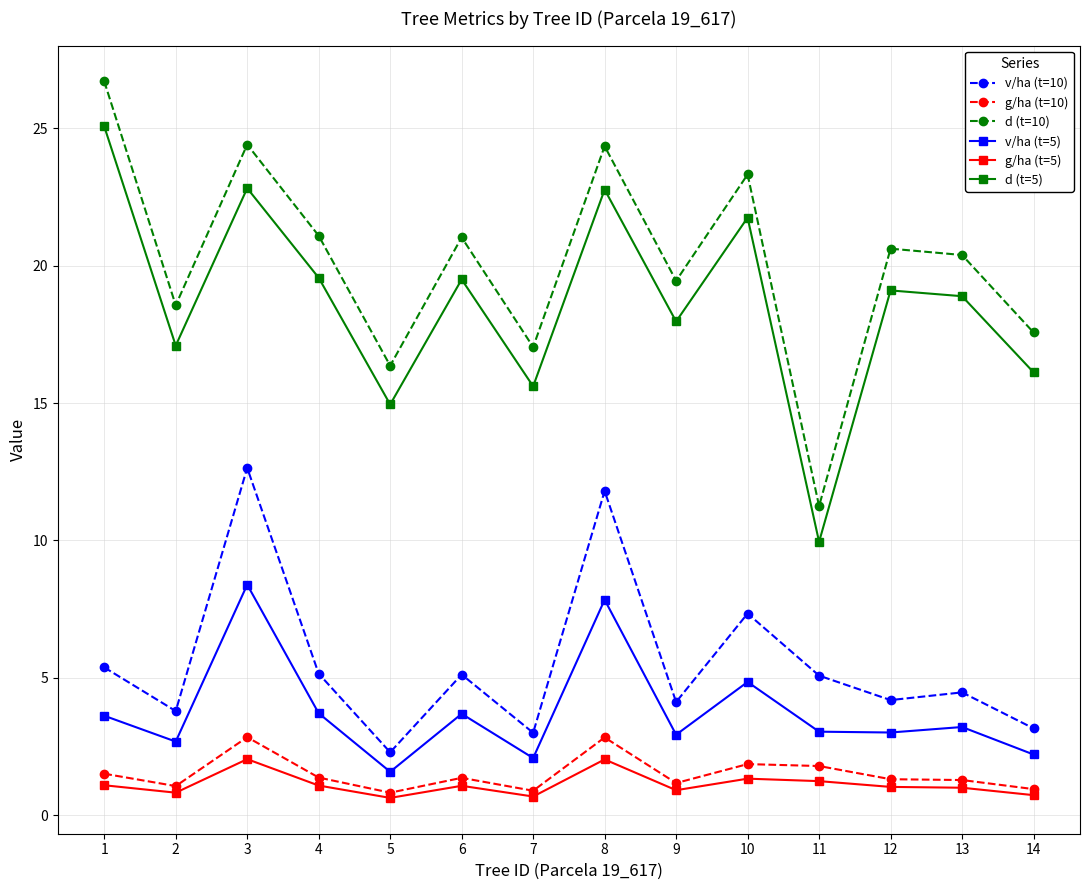

Which category has the highest value across all series?

1